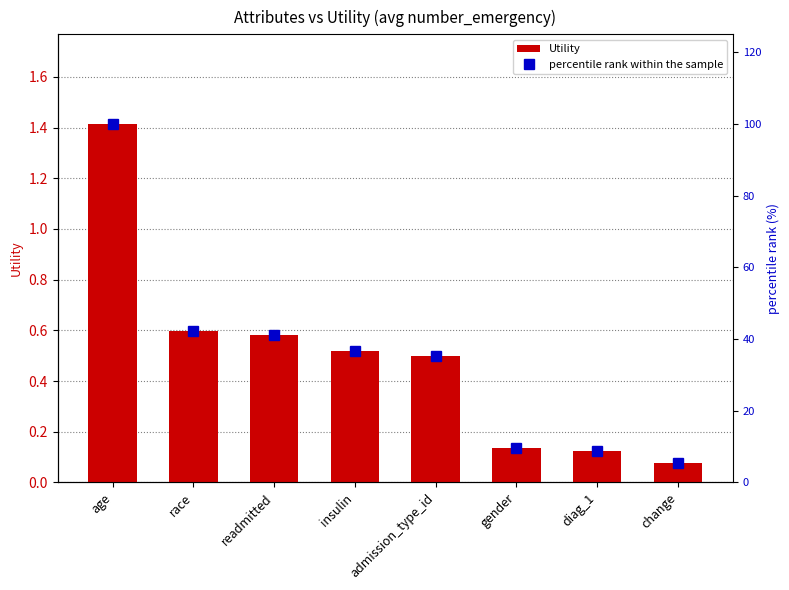

What is the difference between the second highest and second lowest values in the Utility series?

0.5